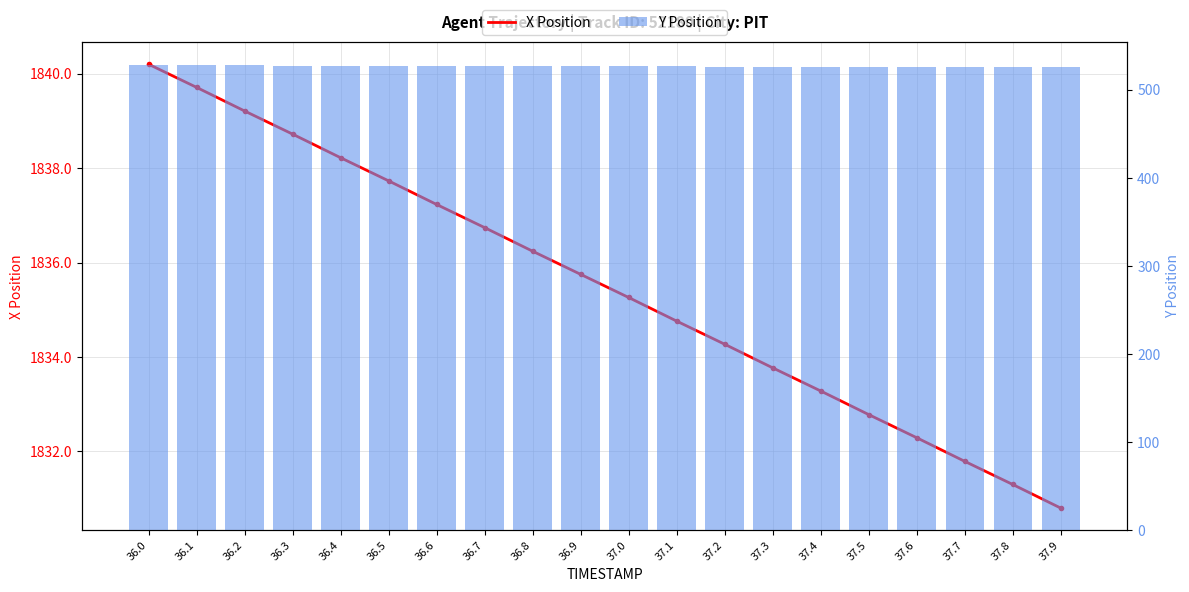

What is the highest value of the X series?

1840.2